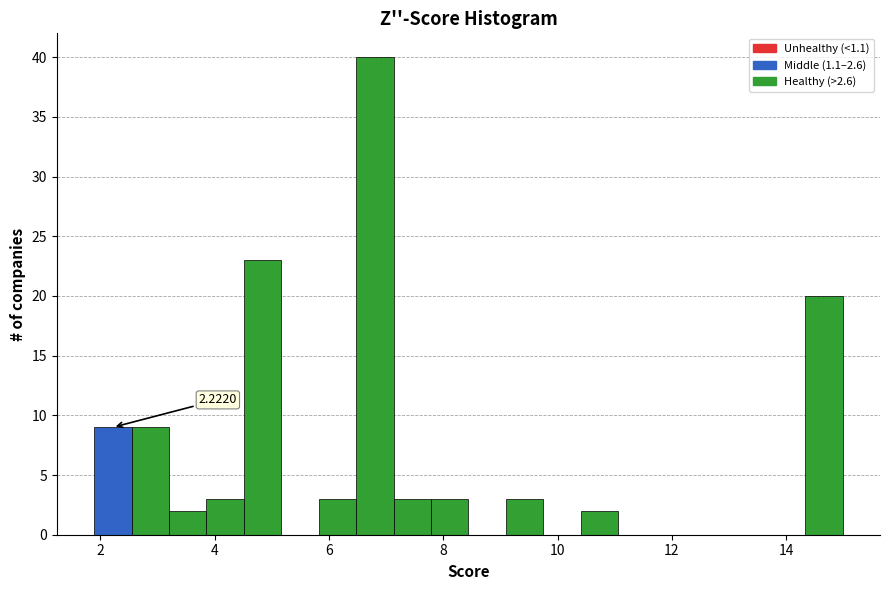

Read against the x-axis, roughly where is the centre of the tallest bar?

6.8